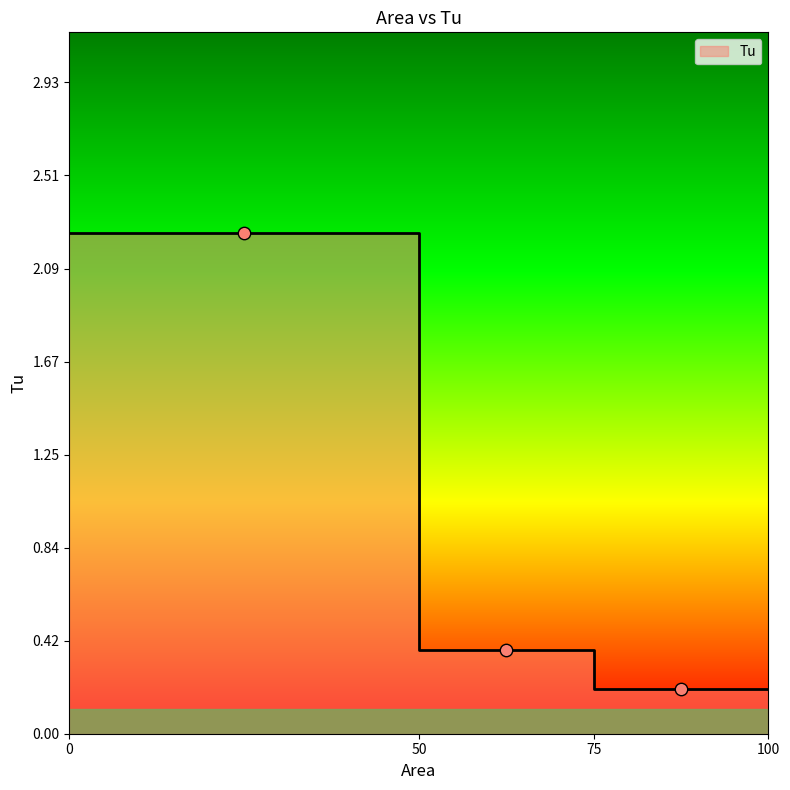

What is the change in value from VEG1 to VEG3?

-2.0